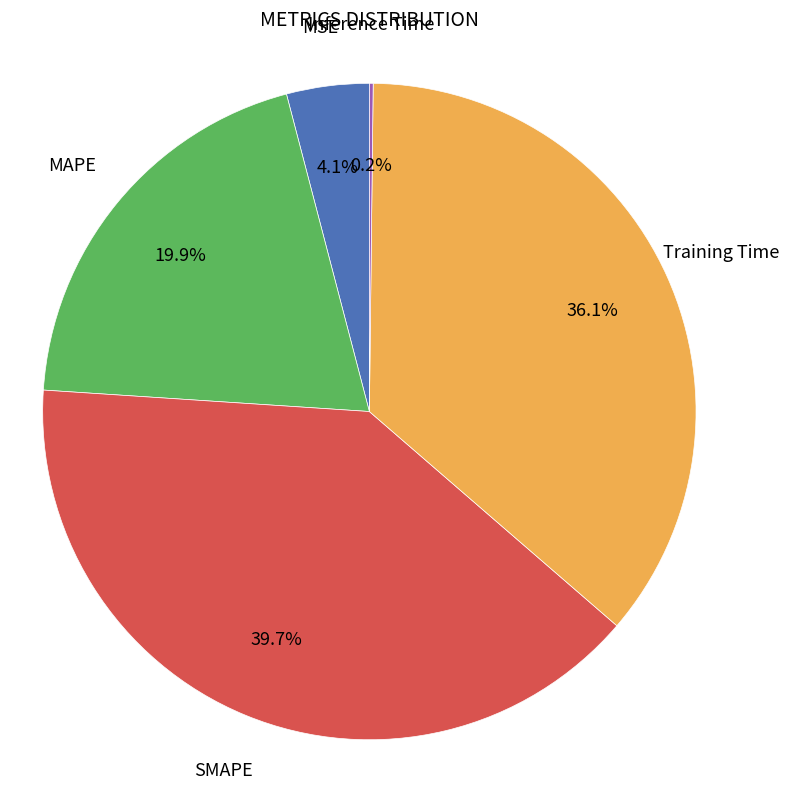

Is there a majority slice in this chart?

No